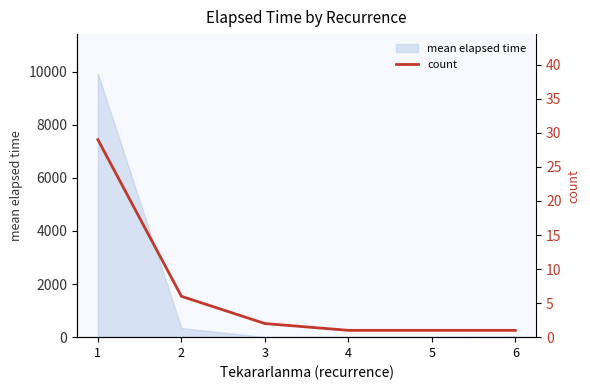

What is the value of the 4th point from the left?

1